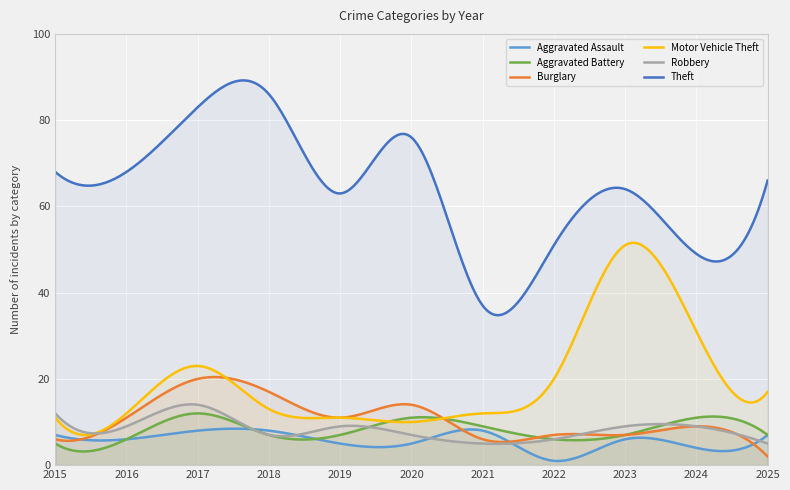

Read the Burglary value at 2021.

6